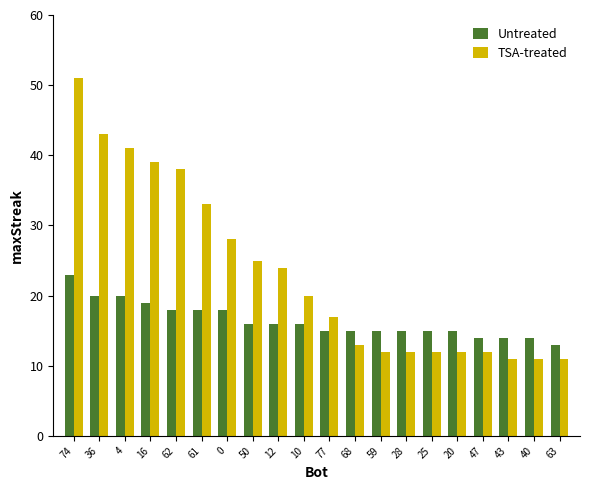

Rank the series at 50 from highest to lowest value.

TSA-treated, Untreated